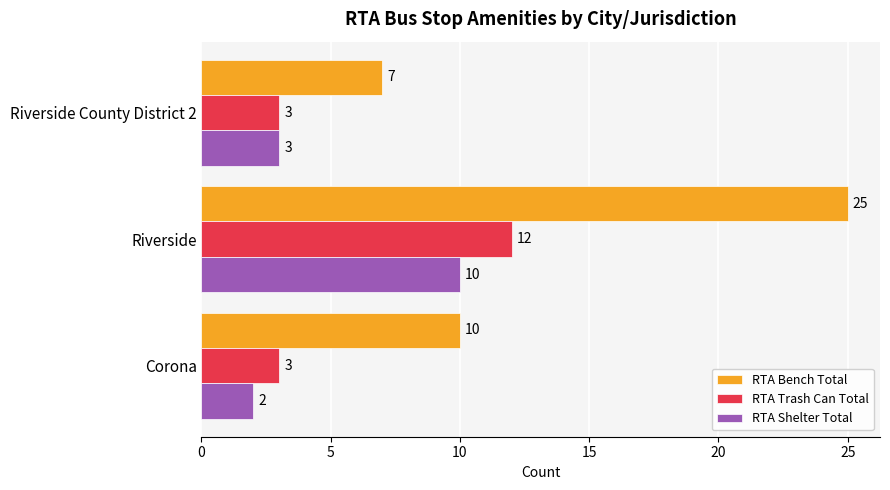

What is the difference between the maximum and second lowest values in the RTA Bench Total series?

15